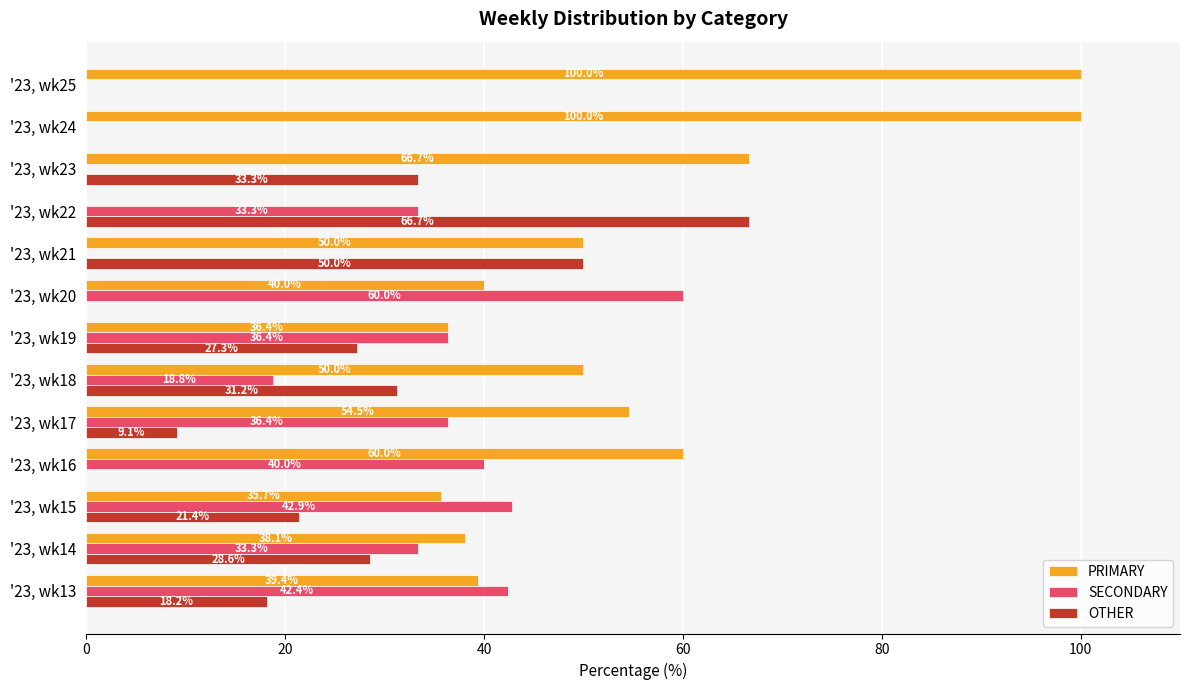

What is the average value of the PRIMARY series?

51.6